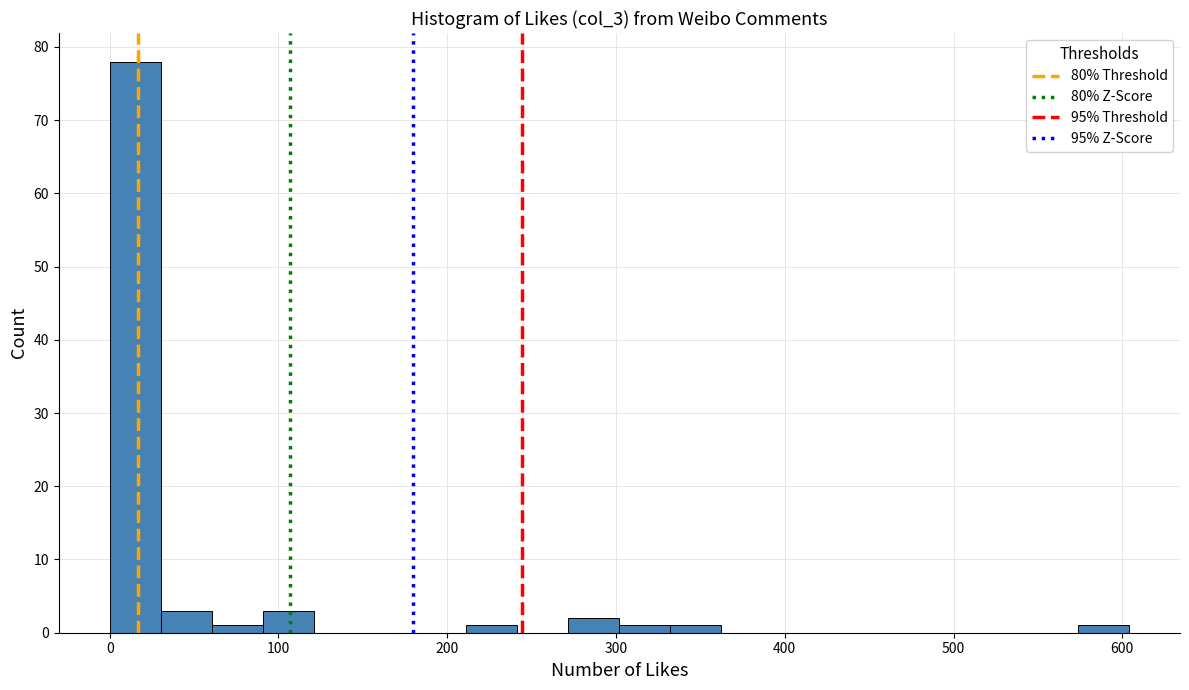

Read against the x-axis, roughly where is the centre of the tallest bar?

20